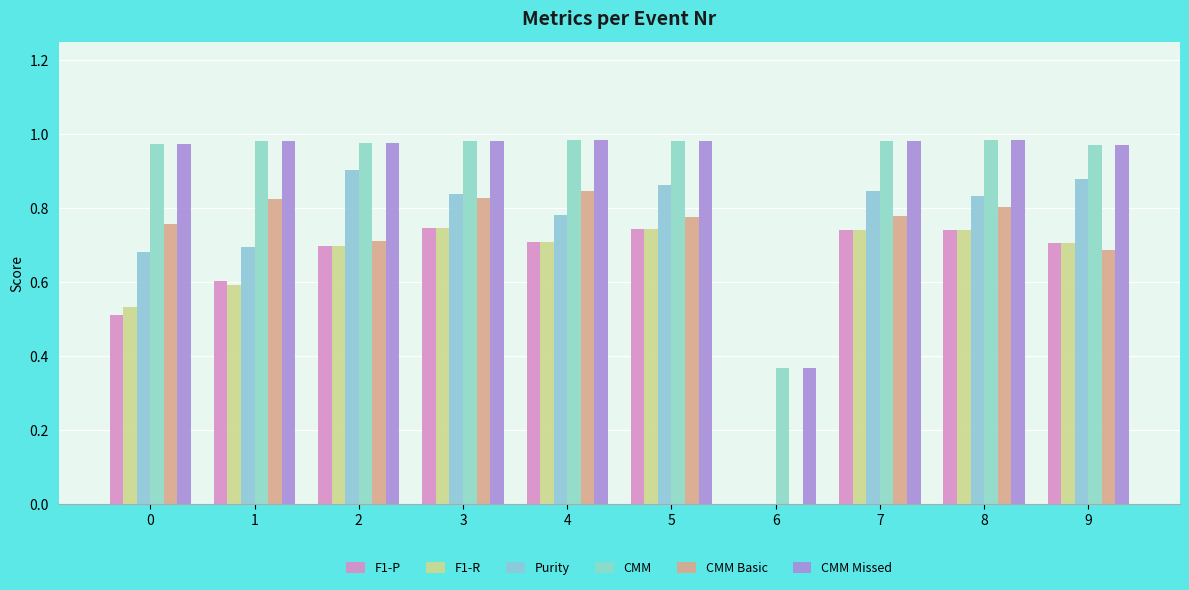

At which category is the sum across all series the highest?

3